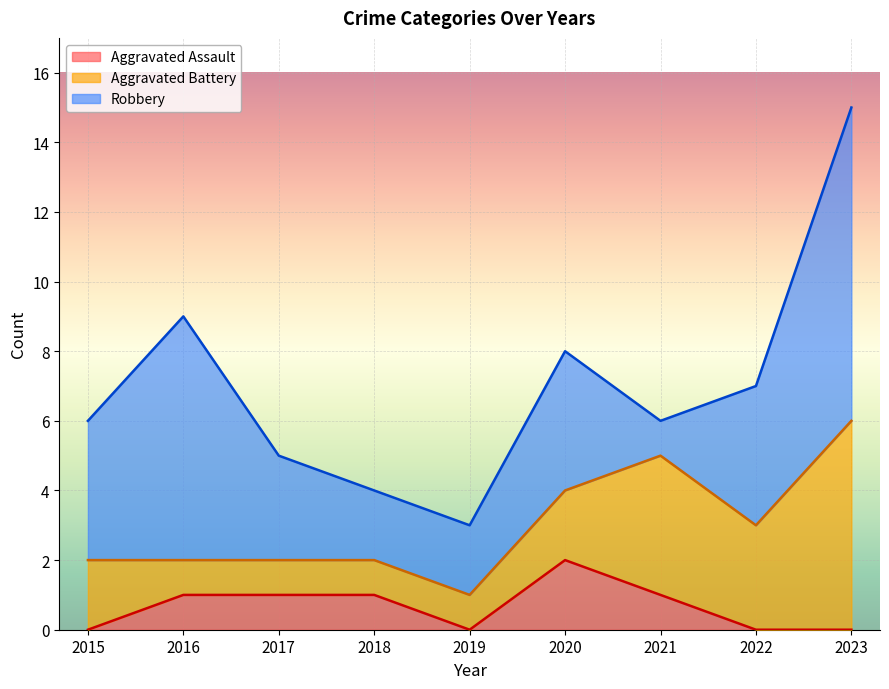

True or false: Robbery and Aggravated Assault intersect in this chart.

False